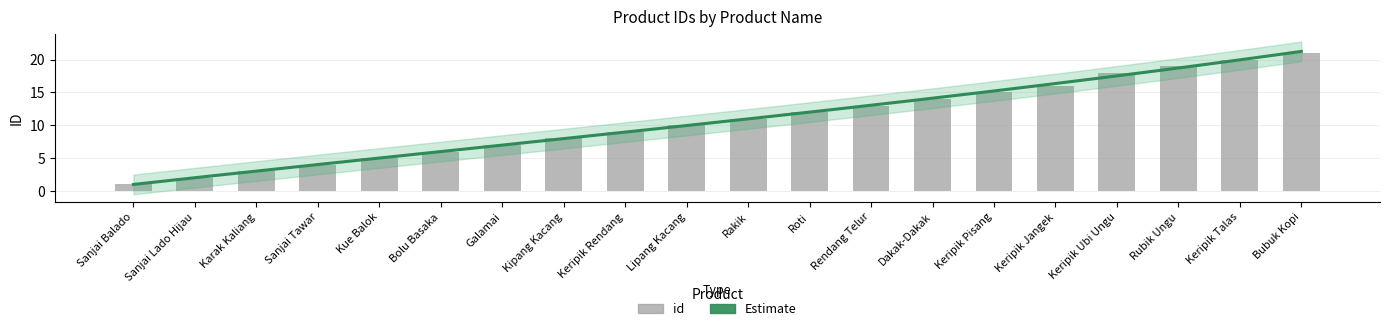

How many bars are there in total?

20